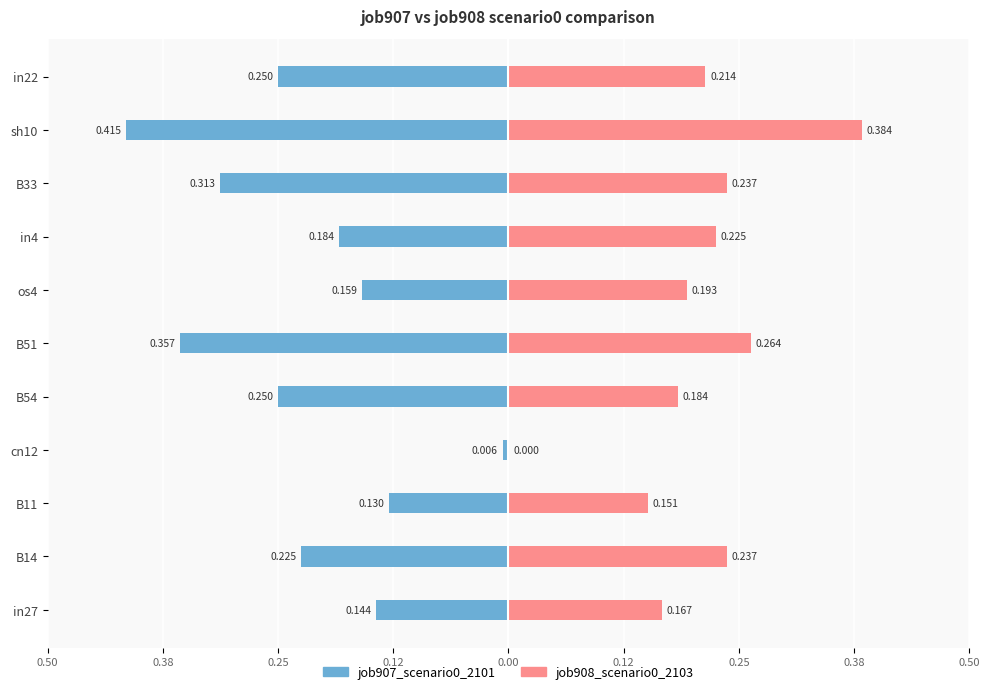

Is the value of job907_scenario0_2101 at os4 greater than the value of job908_scenario0_2103 at B33?

No